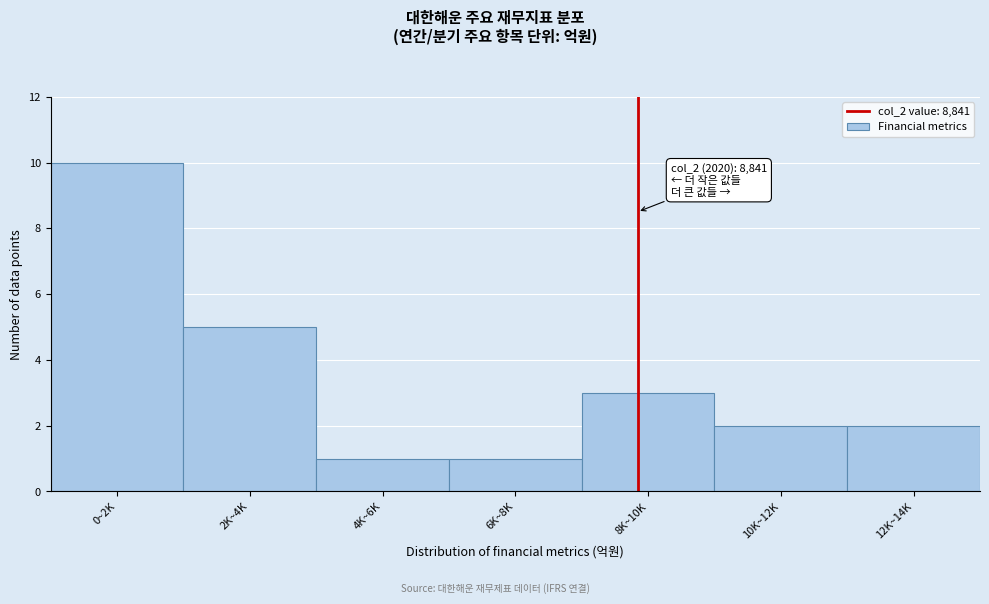

Reading left to right, transcribe all the data shown in this chart.

10	5	1	1	3	2	2